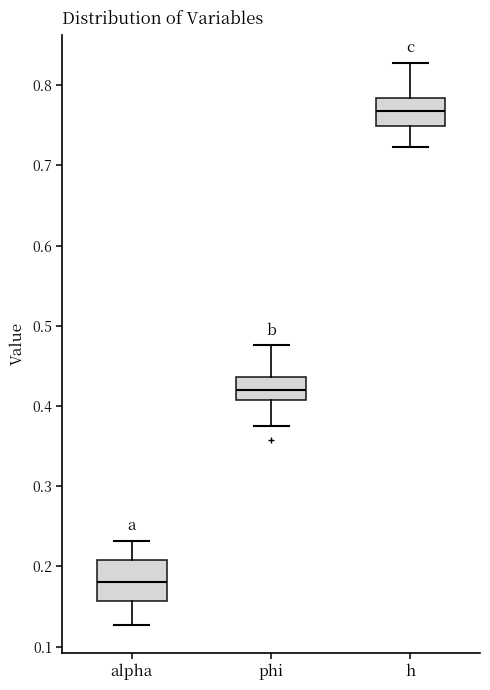

Comparing the boxes themselves (not the whiskers), which one is the tallest?

alpha